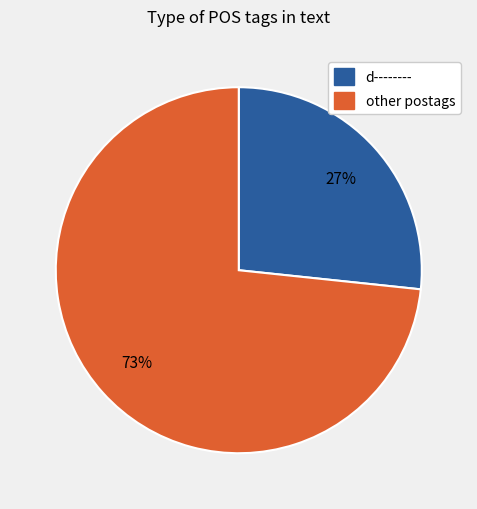

Is there any slice that represents more than half of the pie?

Yes